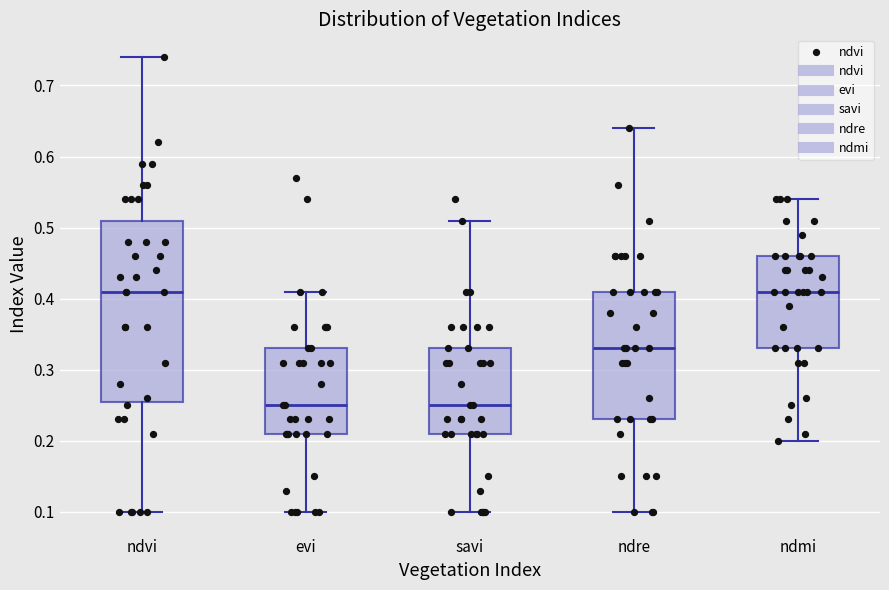

Where does the median line of the box for evi sit on the y-axis? The values are not printed on the chart, so give them approximately, as read against the axis.

0.25